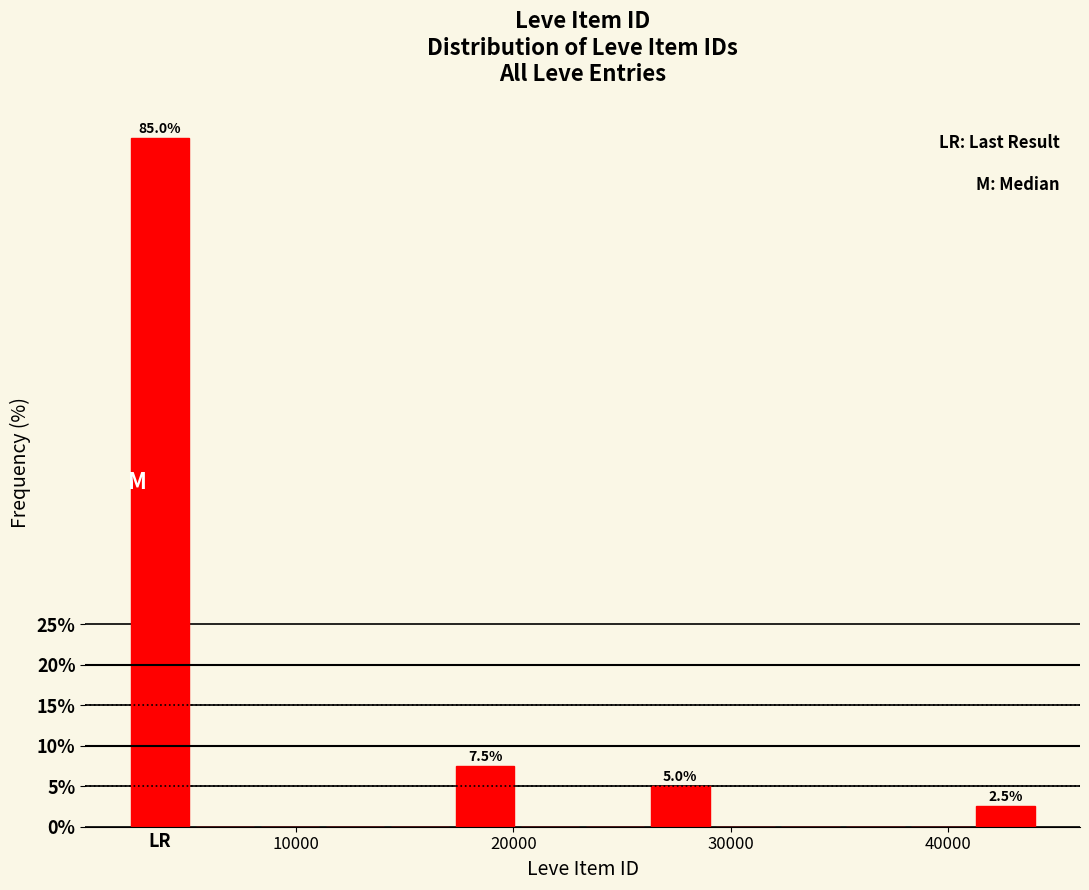

Read against the x-axis, roughly where is the centre of the tallest bar?

4000